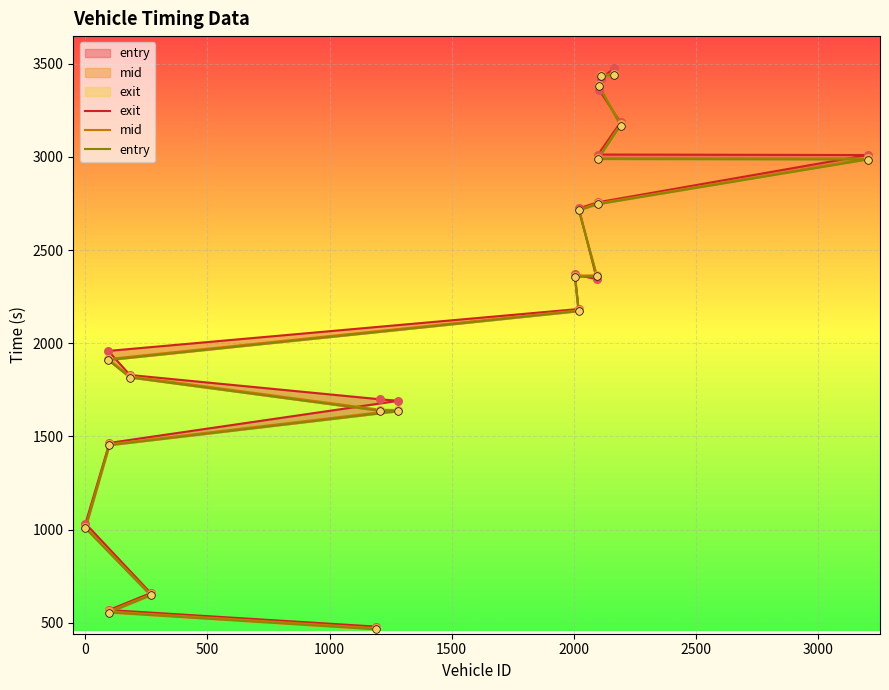

Which series contains the lowest Y value?

entry